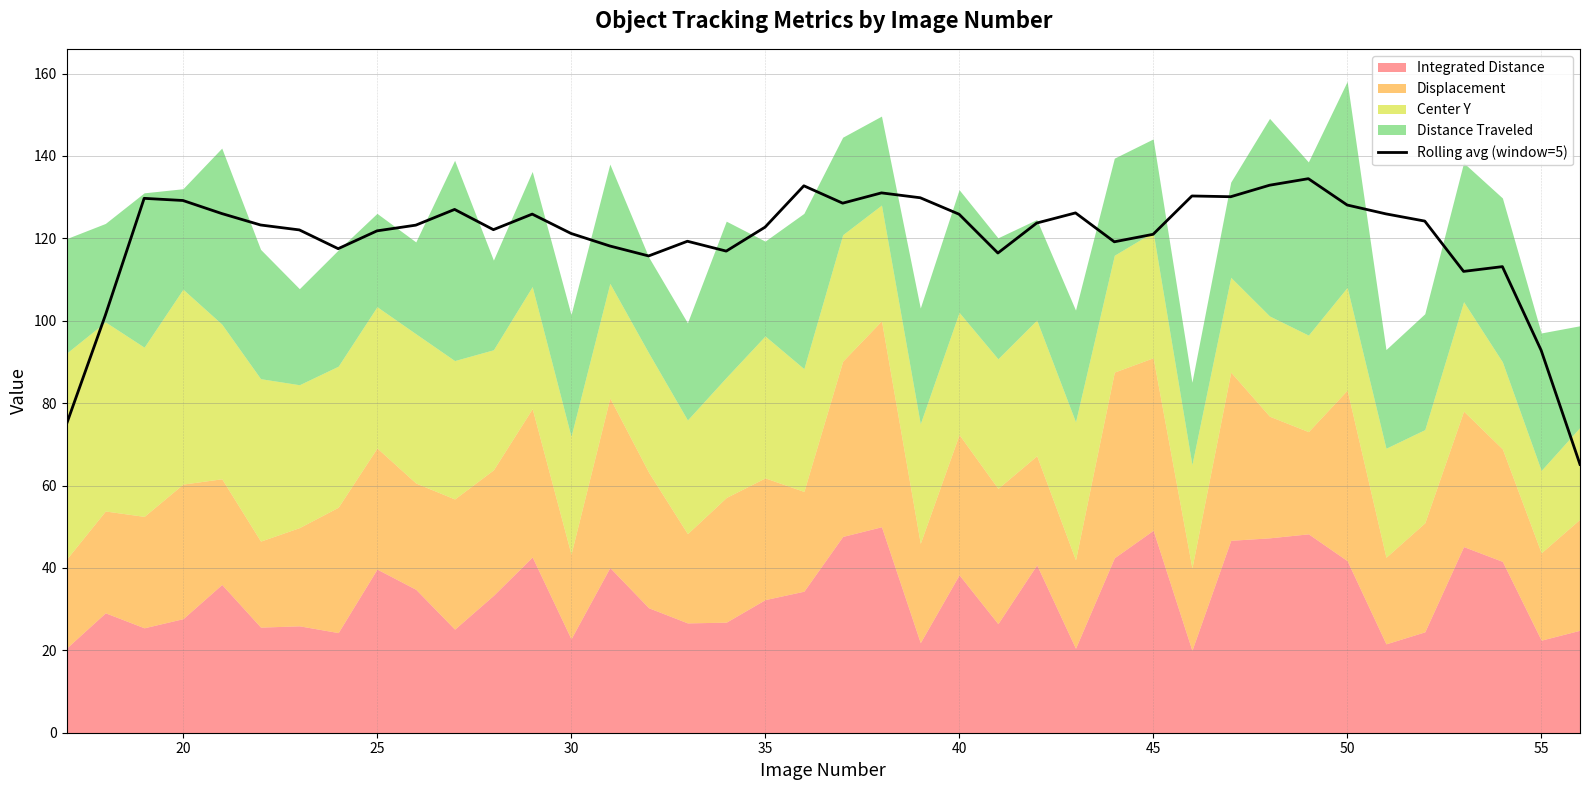

What is the lowest value of the Rolling avg (window=5) series?

65.1